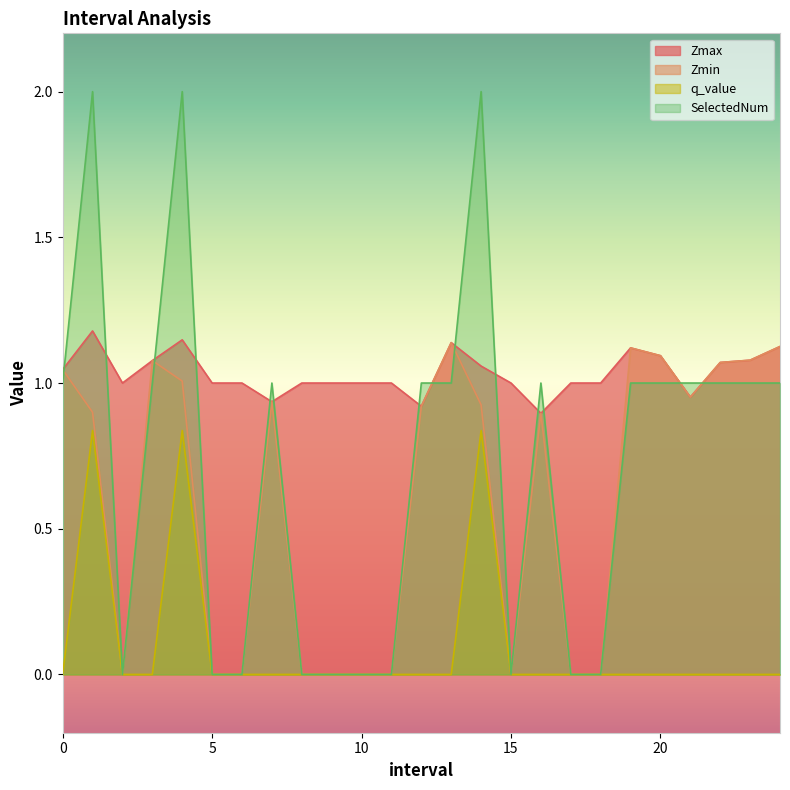

Where is the first local minimum for SelectedNum?

2.0